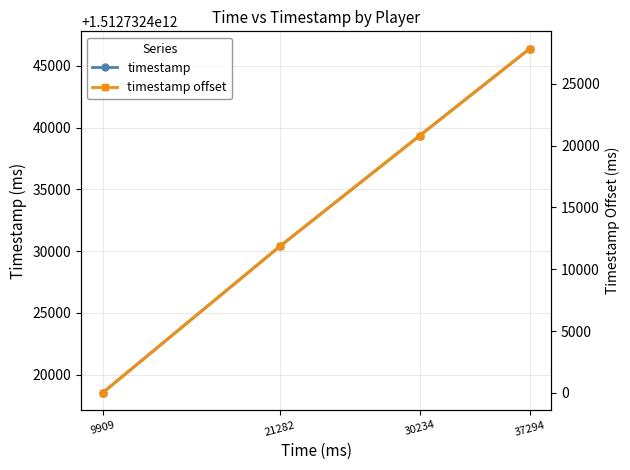

True or false: timestamp and timestamp offset intersect in this chart.

False